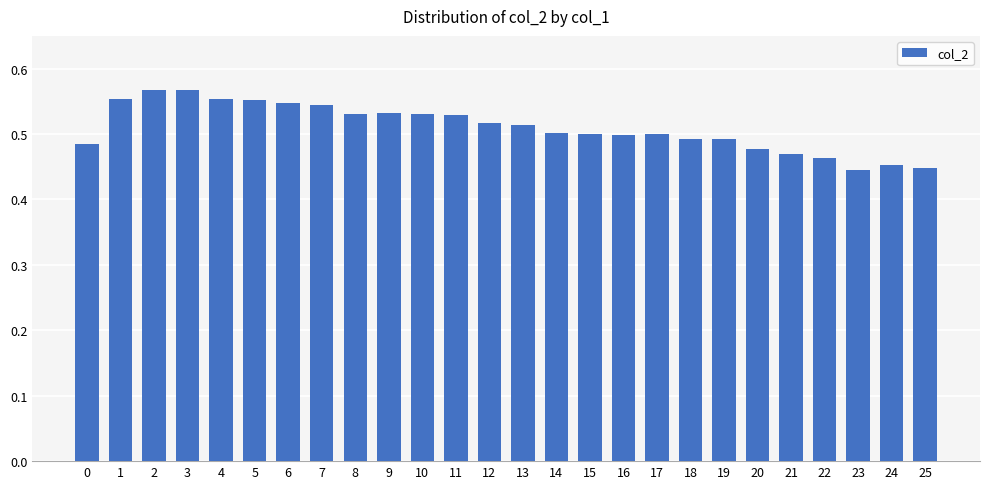

Is it true that the value at 10 is 0.2?

False